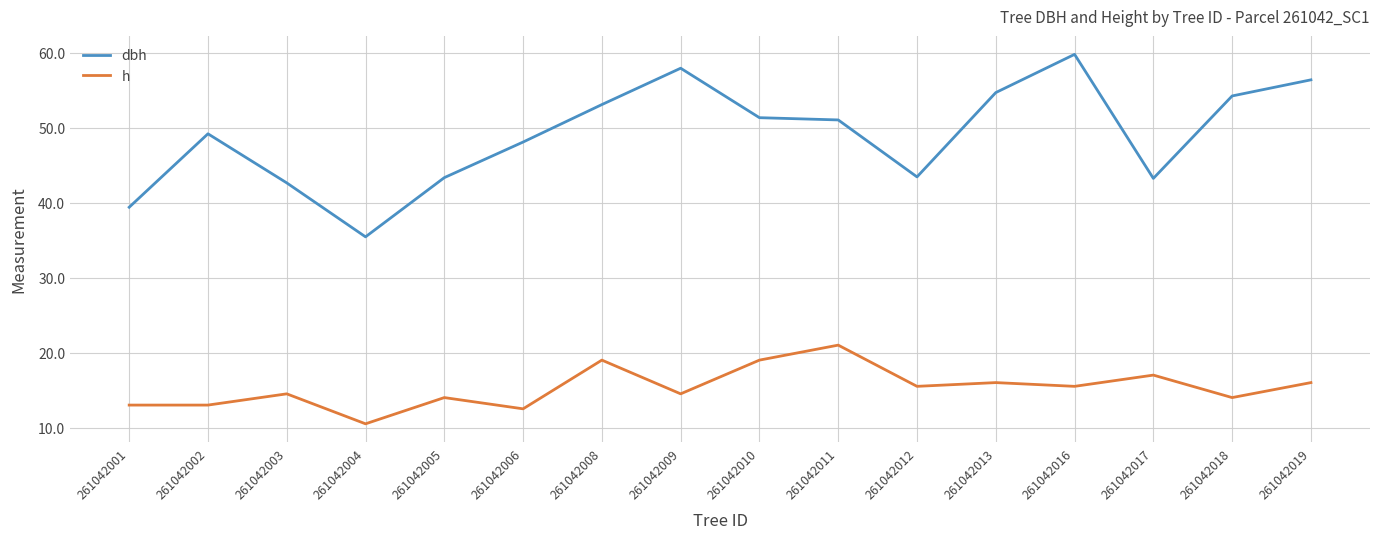

True or false: h and dbh intersect in this chart.

False